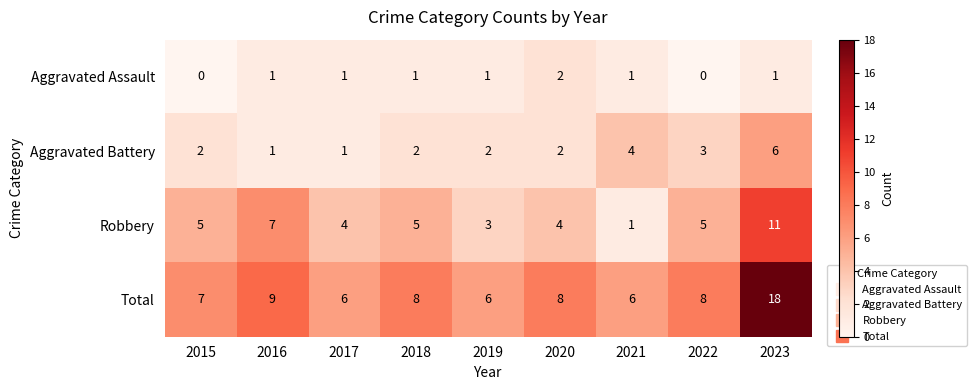

Is the value of Robbery at 2016 greater than the value of Aggravated Assault at 2015?

Yes